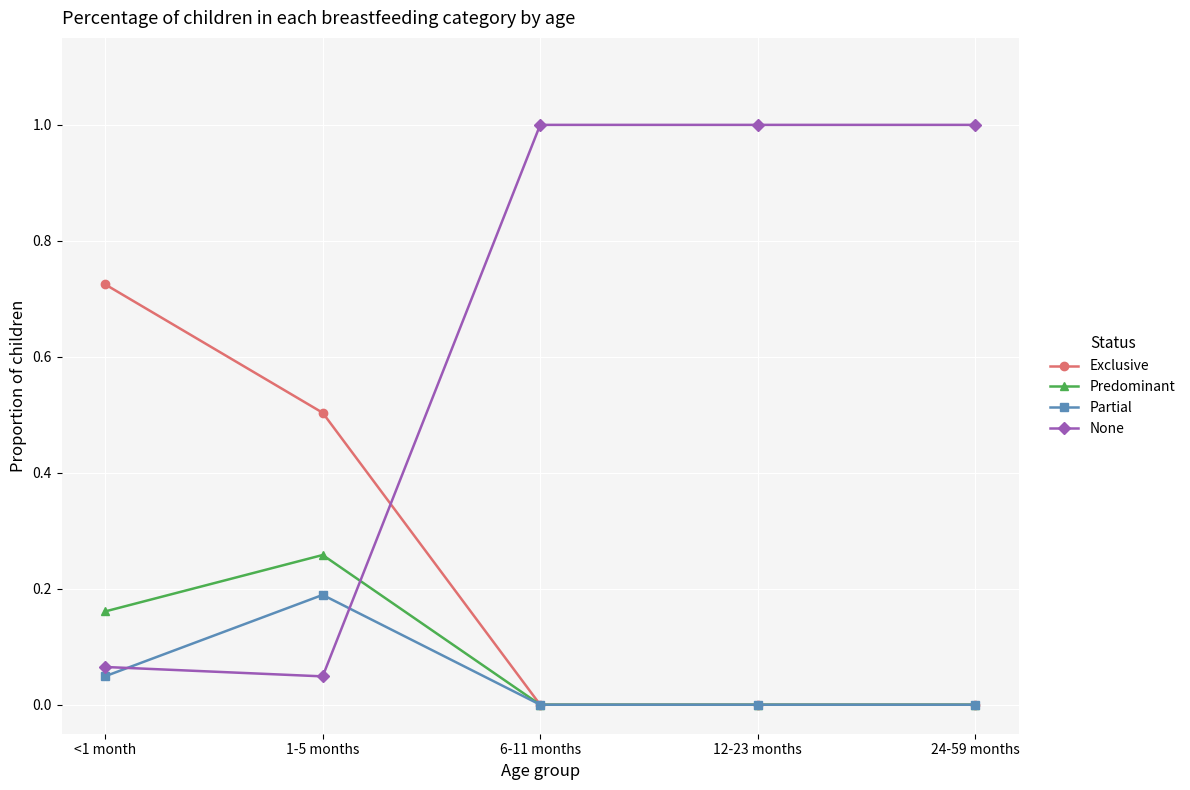

What are all the series names shown in the legend?

Exclusive, Predominant, Partial, None